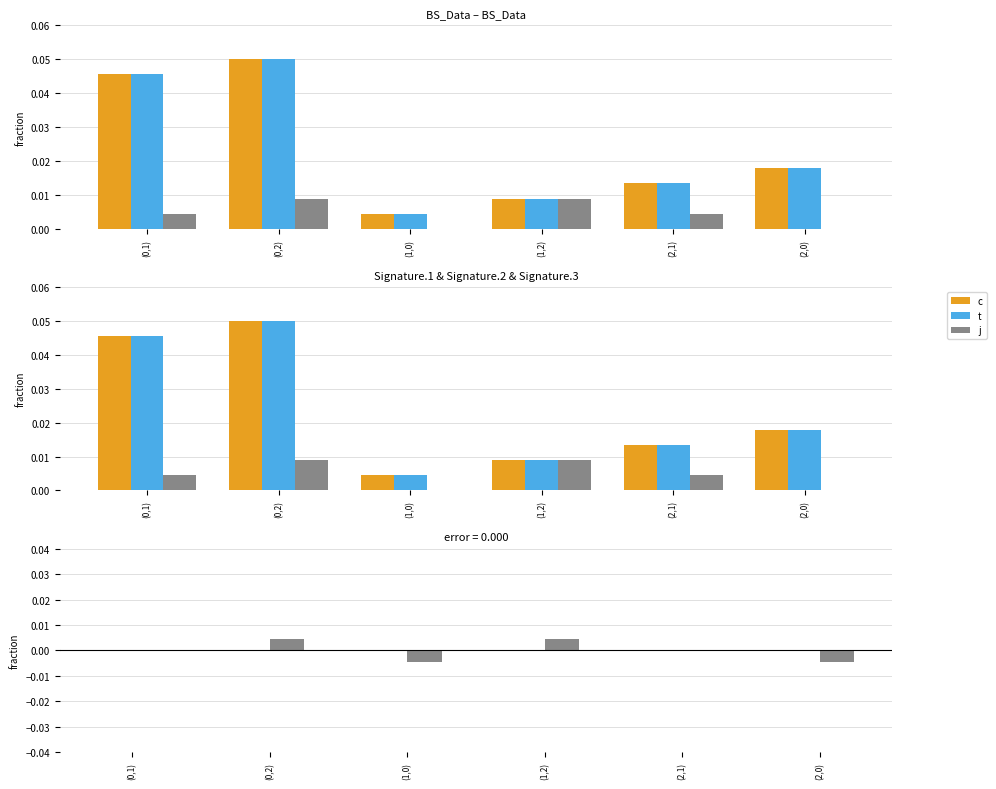

The value of j at (2,1) is 0.0. True or false?

False